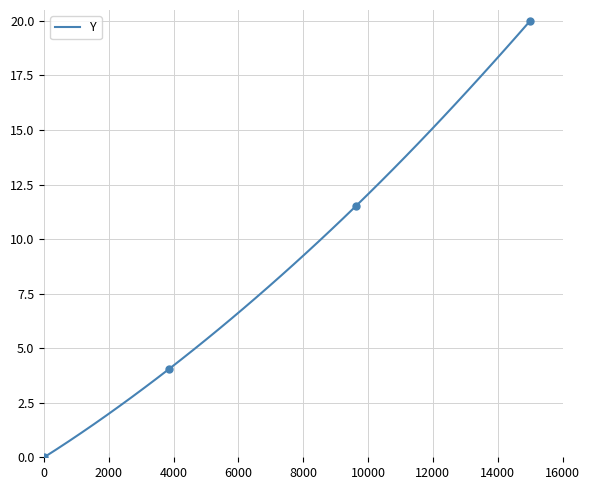

True or false: Y has a value of 12.1 at 10000.

True